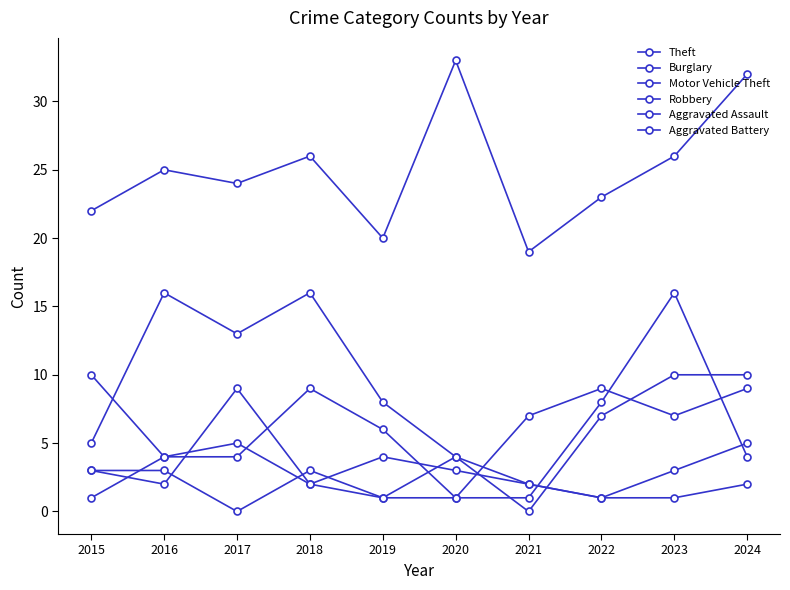

What is the maximum value shown in the chart?

33